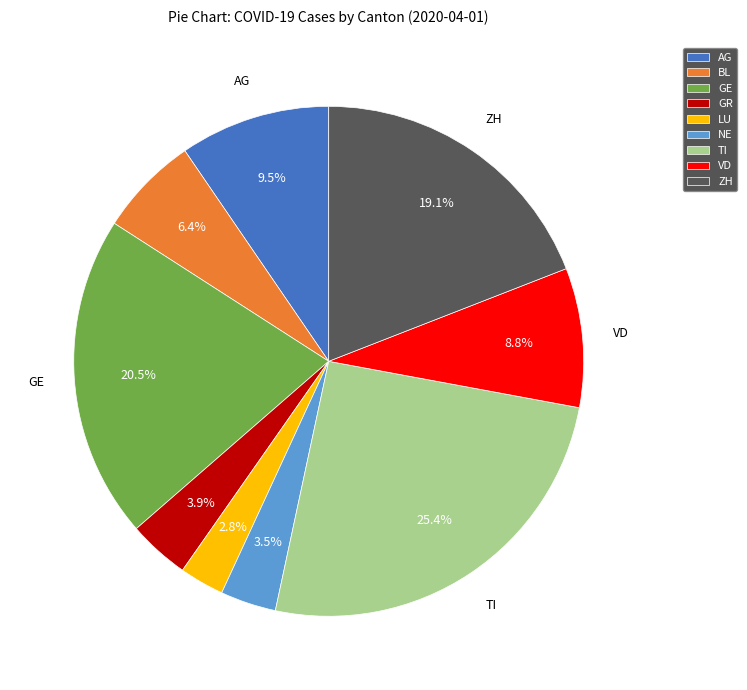

To the nearest percent, what is the combined percentage of BL and AG?

16%